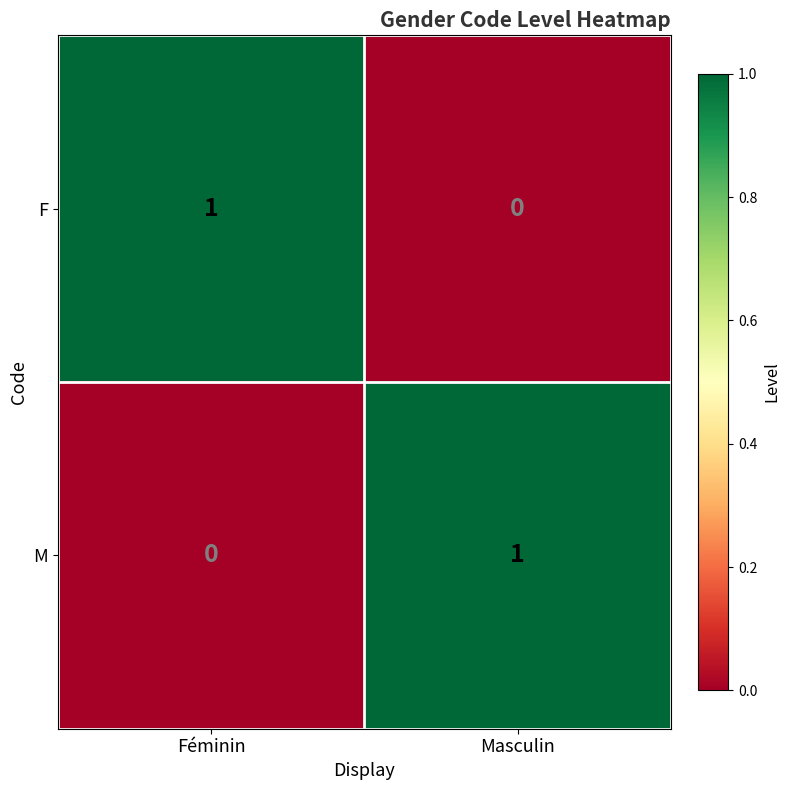

Which category has the highest value in the F series?

Féminin